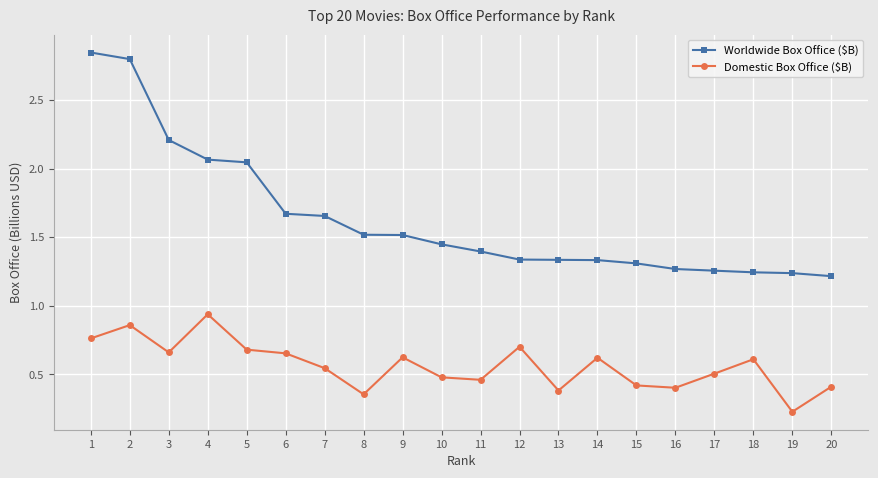

What is the value of the Domestic Box Office ($B) point at the 14th from the left?

0.6